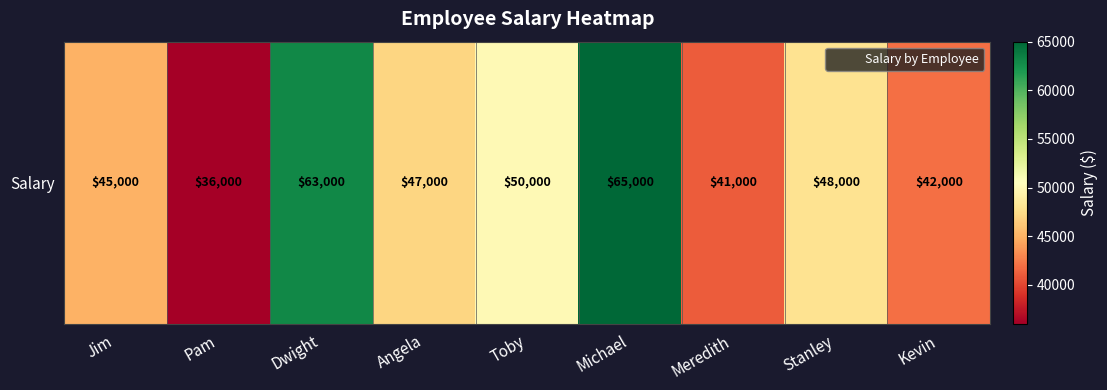

What is the ratio of the value at Toby to the value at Dwight?

0.8